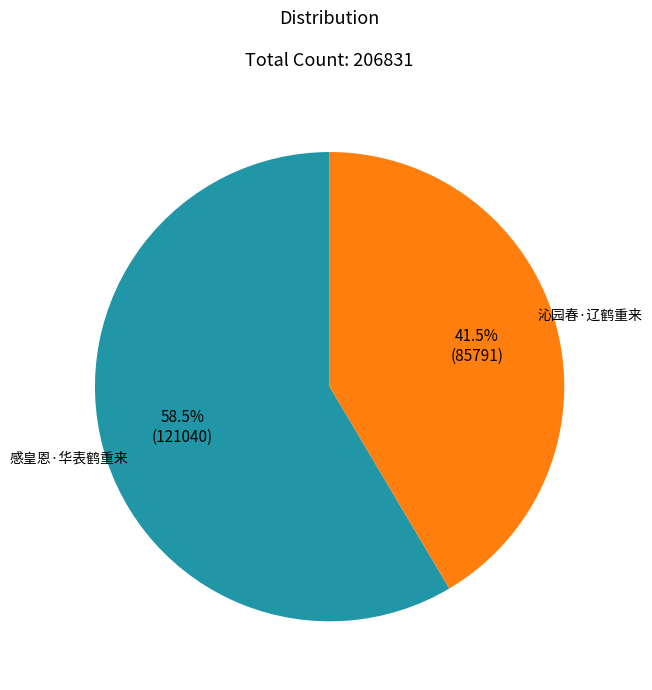

Is there any slice that represents more than half of the pie?

Yes